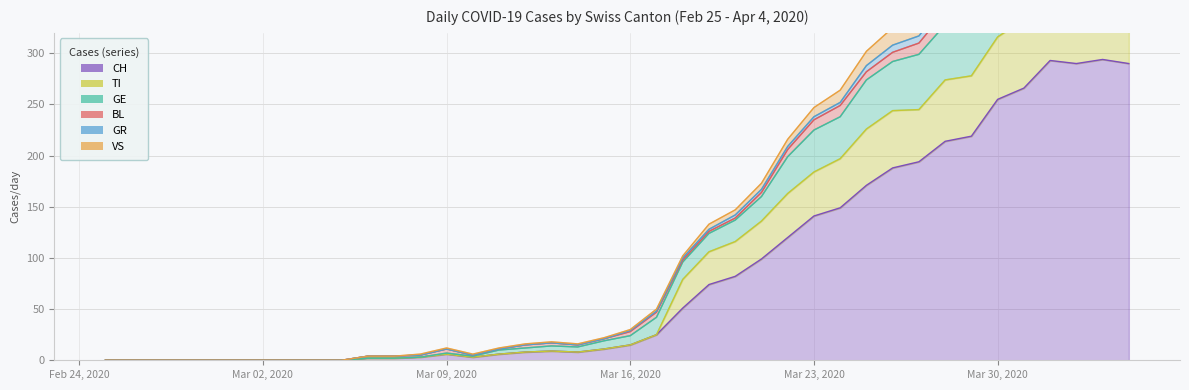

True or false: TI has more than 2 interior local peaks.

True